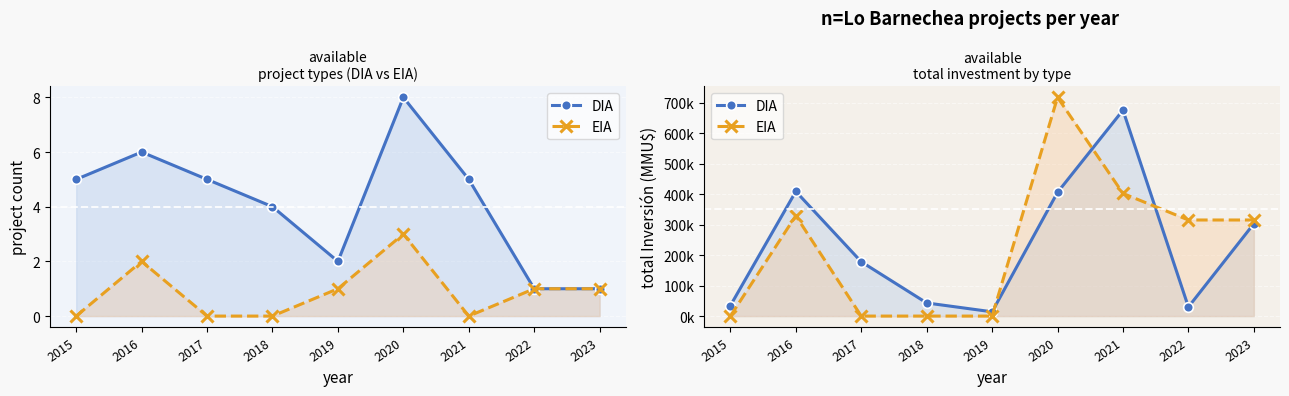

What value does the DIA series have at 2021, to the nearest 50?

675000